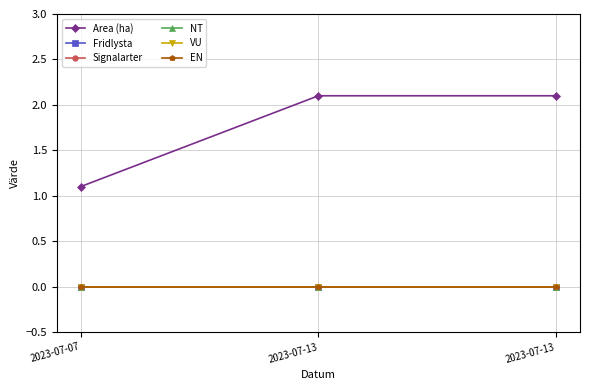

Does the chart have visible grid lines?

Yes